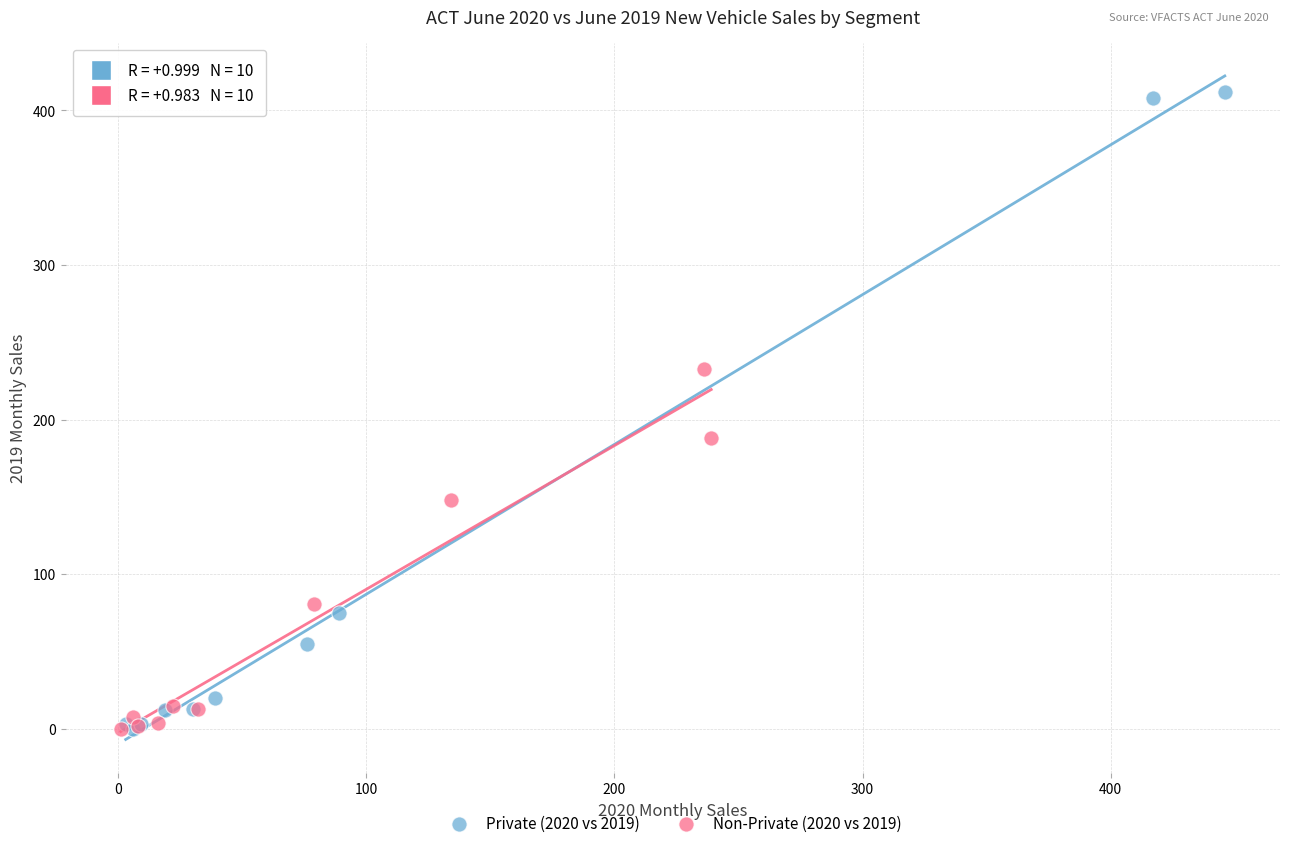

Which series reaches the maximum Y coordinate?

Private (2020 vs 2019)